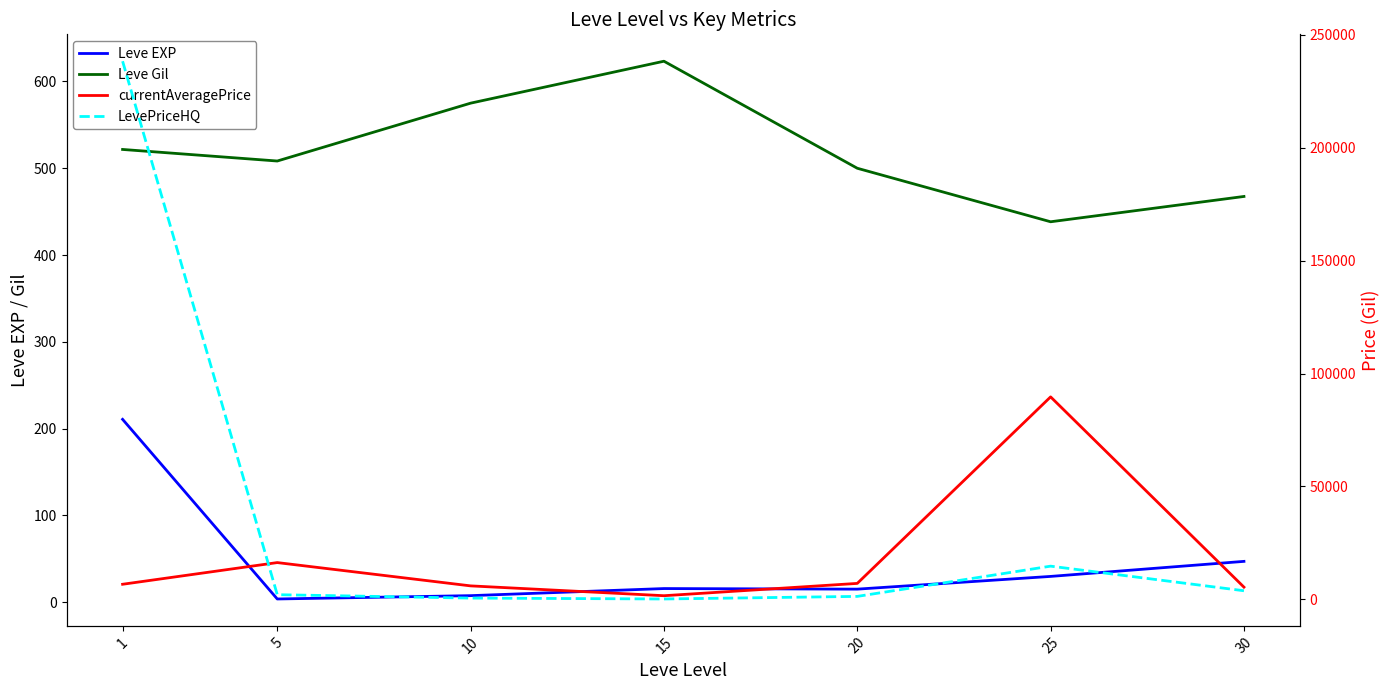

Rank the series by their maximum value, from highest to lowest.

LevePriceHQ, currentAveragePrice, Leve Gil, Leve EXP